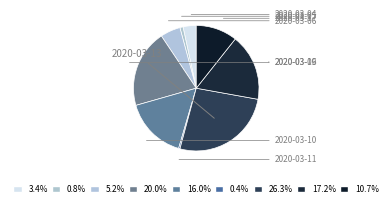

Is the sum of 2020-03-04 and 2020-03-11 greater than half?

No